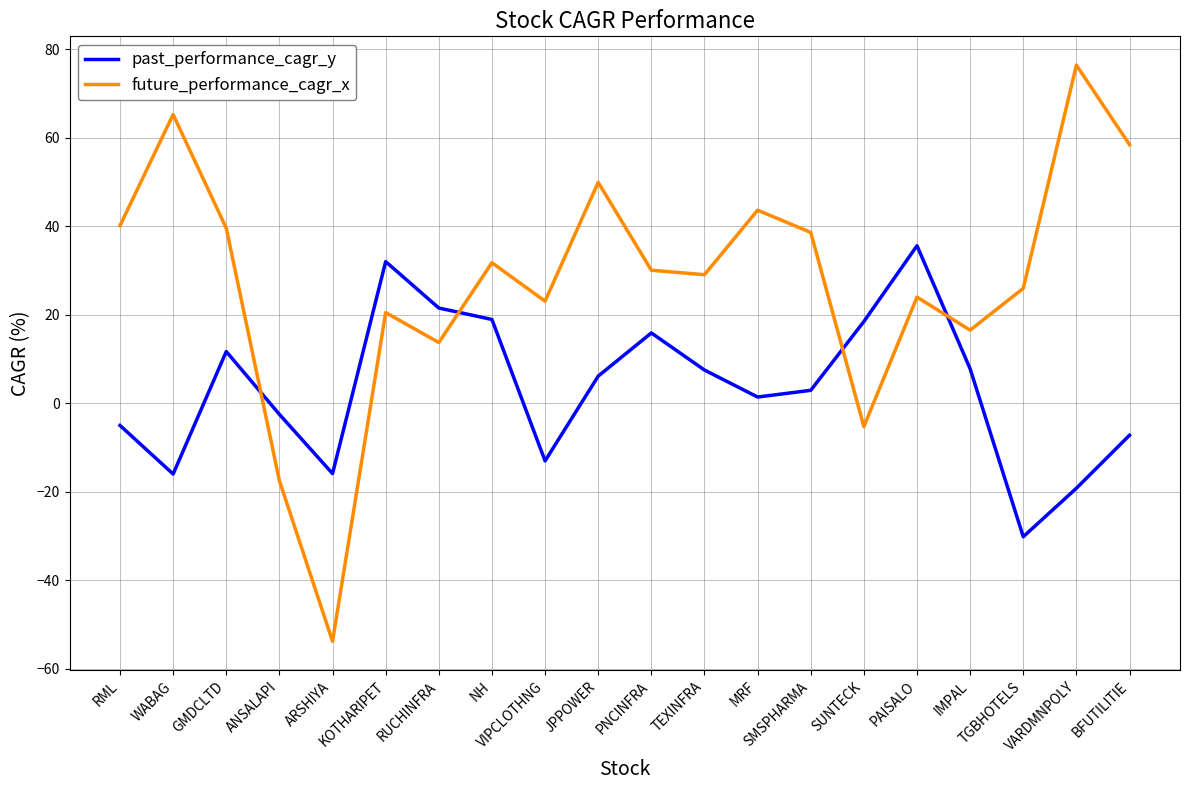

What is the greatest value displayed?

76.4